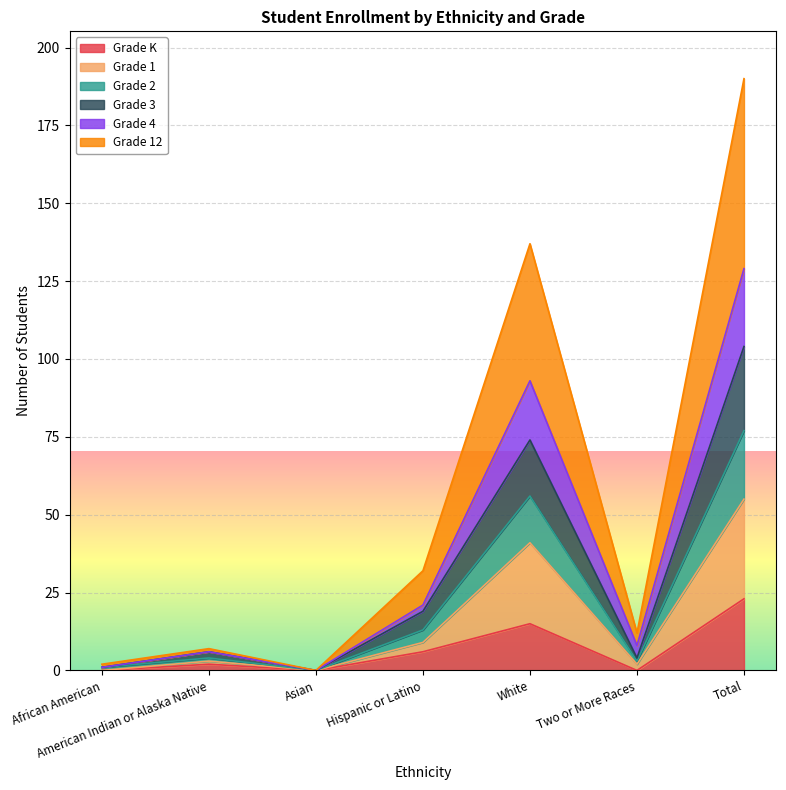

What are all the series names shown in the legend?

Grade K, Grade 1, Grade 2, Grade 3, Grade 4, Grade 12